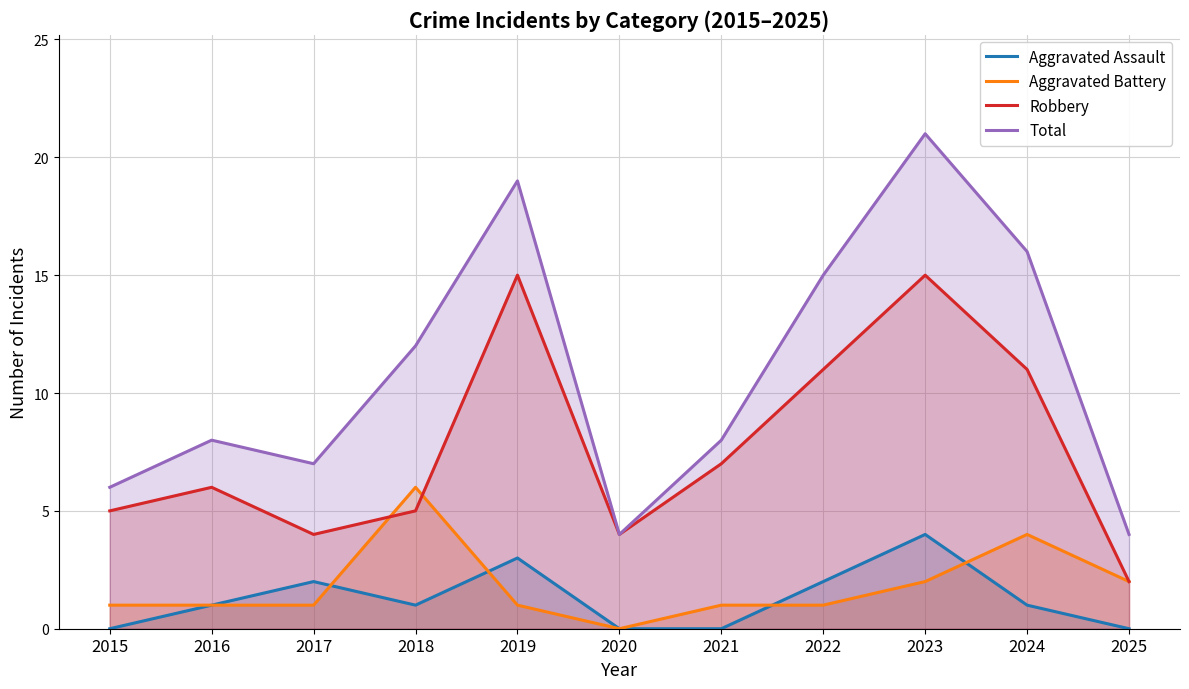

At which category does the chart reach its minimum across all series?

2015